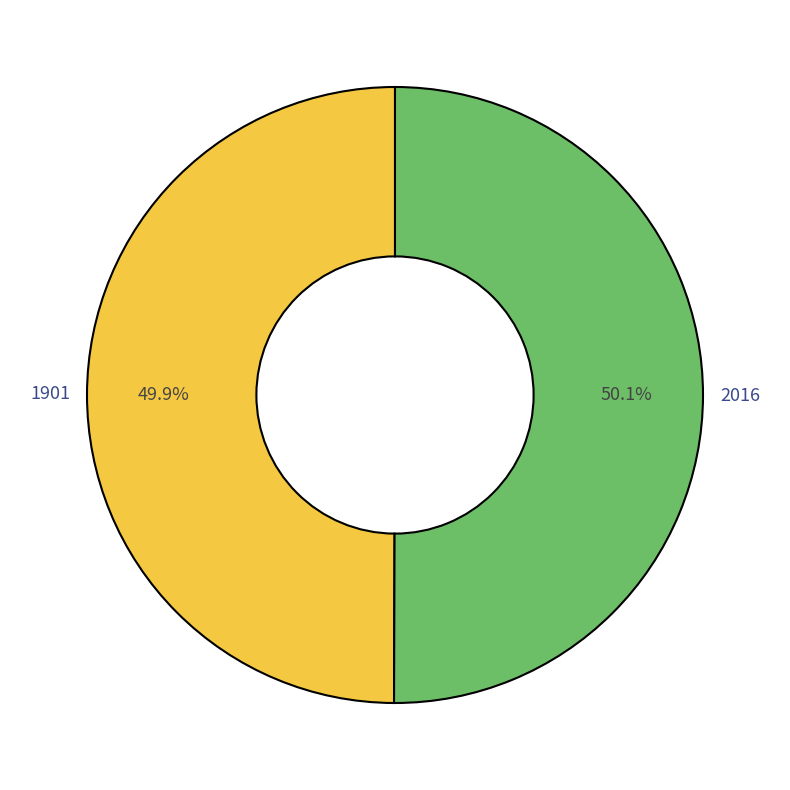

Is there a majority slice in this chart?

Yes